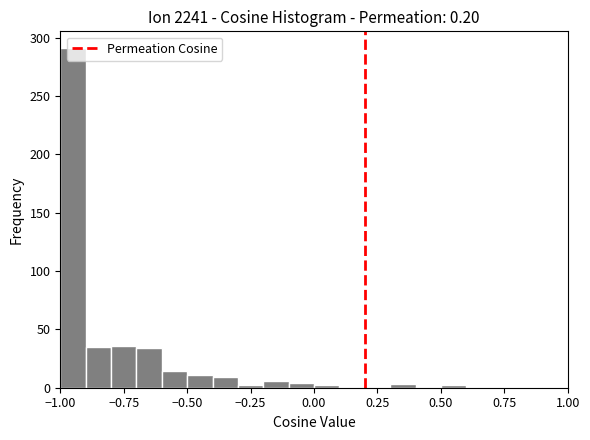

Read against the x-axis, roughly where is the centre of the tallest bar?

-0.95